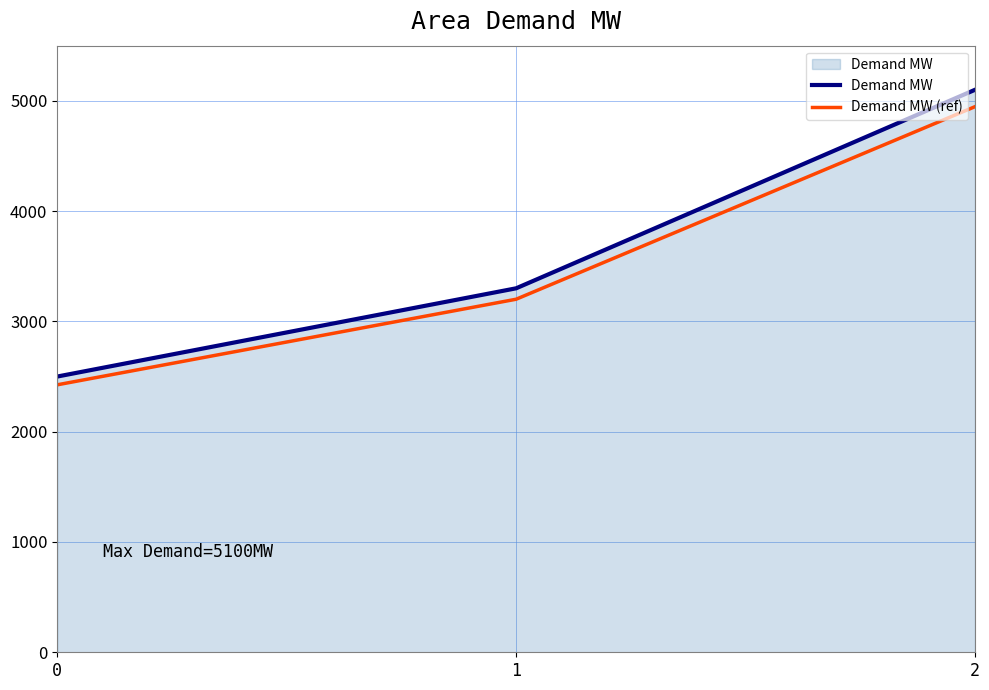

True or false: Demand MW (ref) has a value of 978 at 1.

False